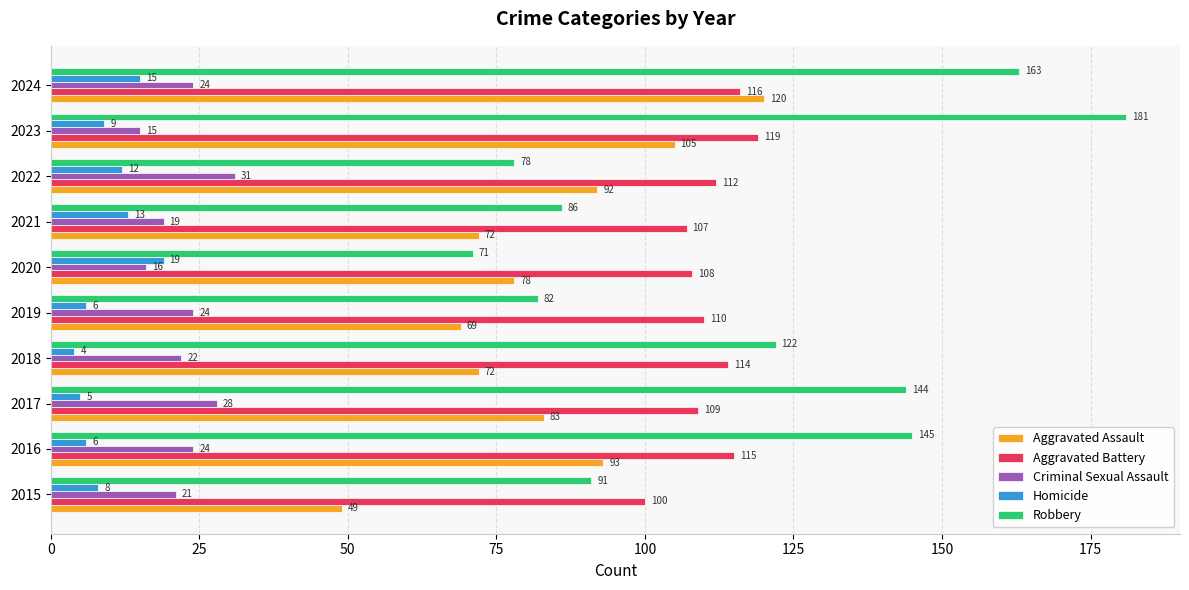

At which label is Homicide closest to 11?

2022